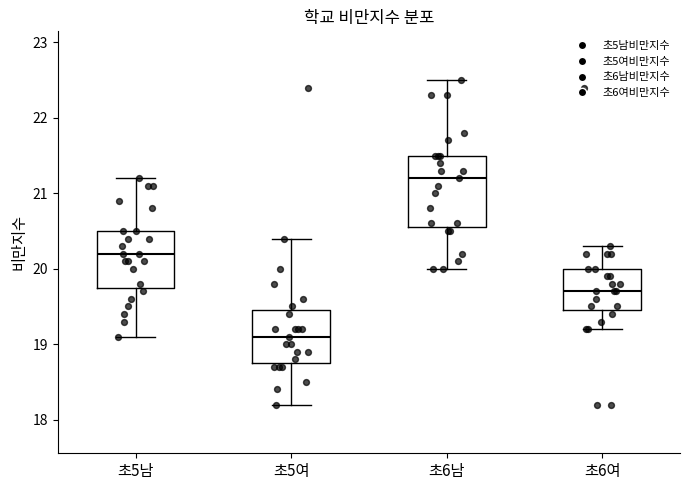

Reading left to right, transcribe this box plot: for each box, give where its median line is, the range the box spans, and where its two whiskers end, as read against the y-axis. The values are not printed on the chart, so give them approximately, as read against the axis.

초5남: median 20.2, box 19.8 to 20.5, whiskers 19.1 to 21.2
초5여: median 19.1, box 18.8 to 19.5, whiskers 18.2 to 20.4
초6남: median 21.2, box 20.6 to 21.5, whiskers 20.0 to 22.5
초6여: median 19.7, box 19.5 to 20.0, whiskers 19.2 to 20.3